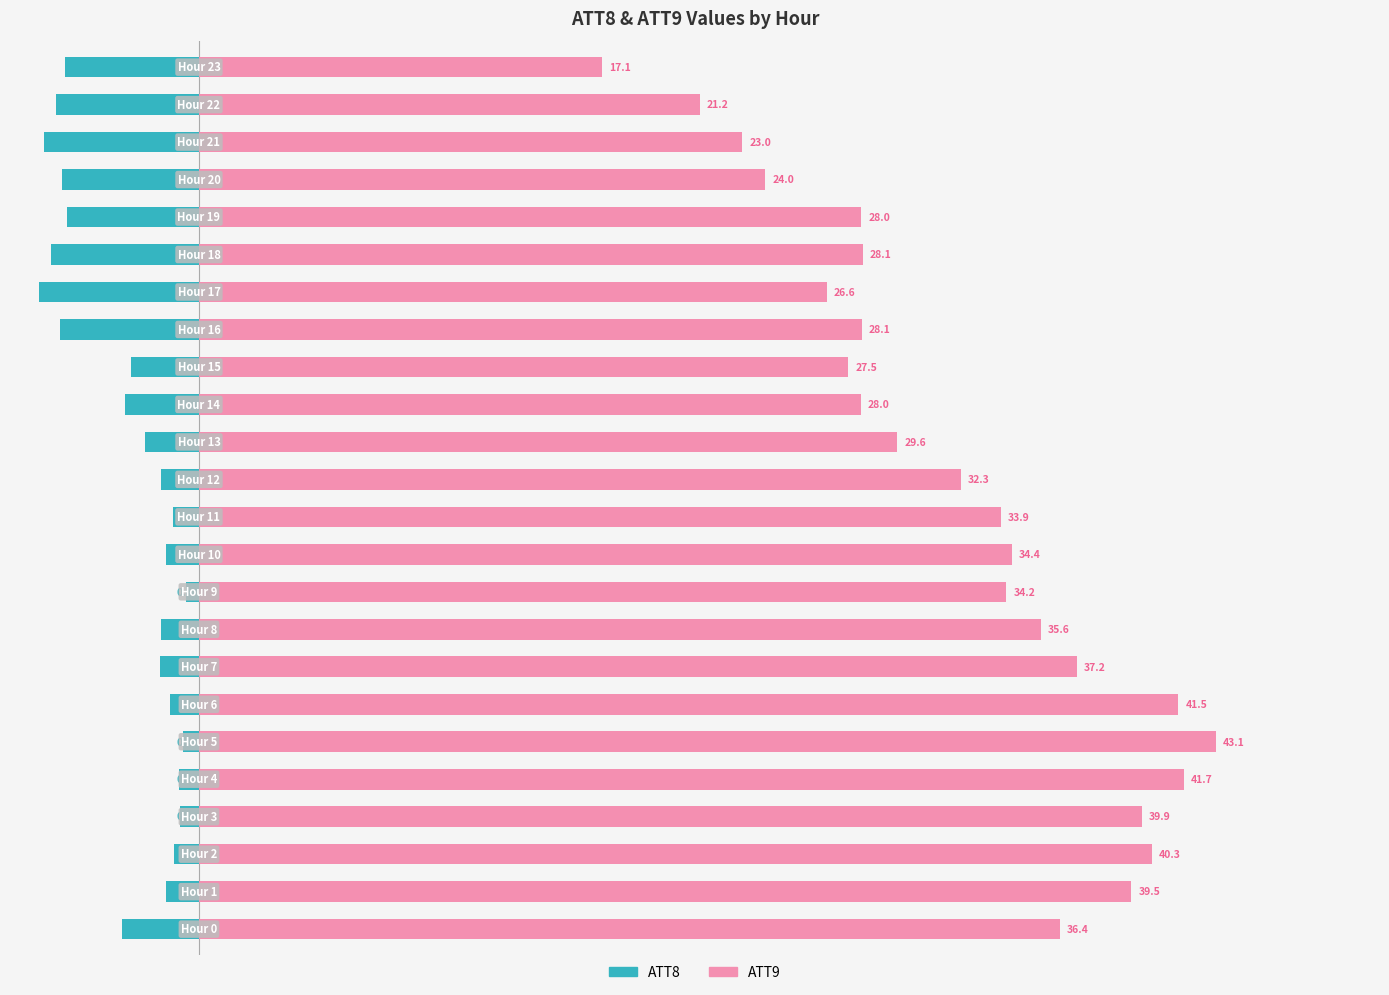

Is the value of ATT9 at 13 greater than the value of ATT8 at 8?

Yes